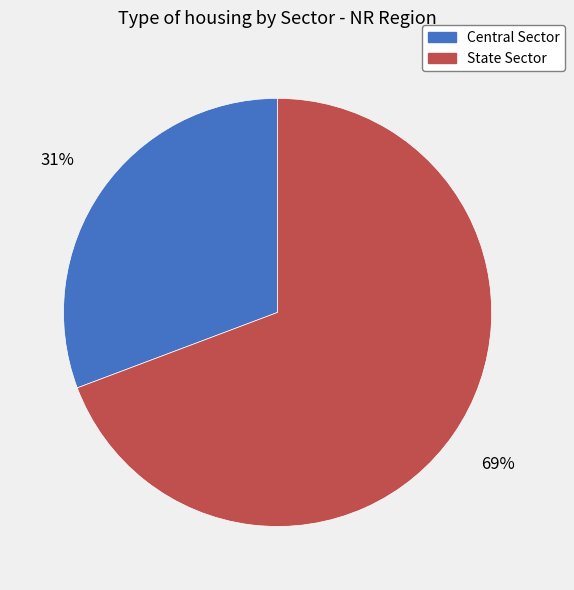

Is there any slice that represents more than half of the pie?

Yes